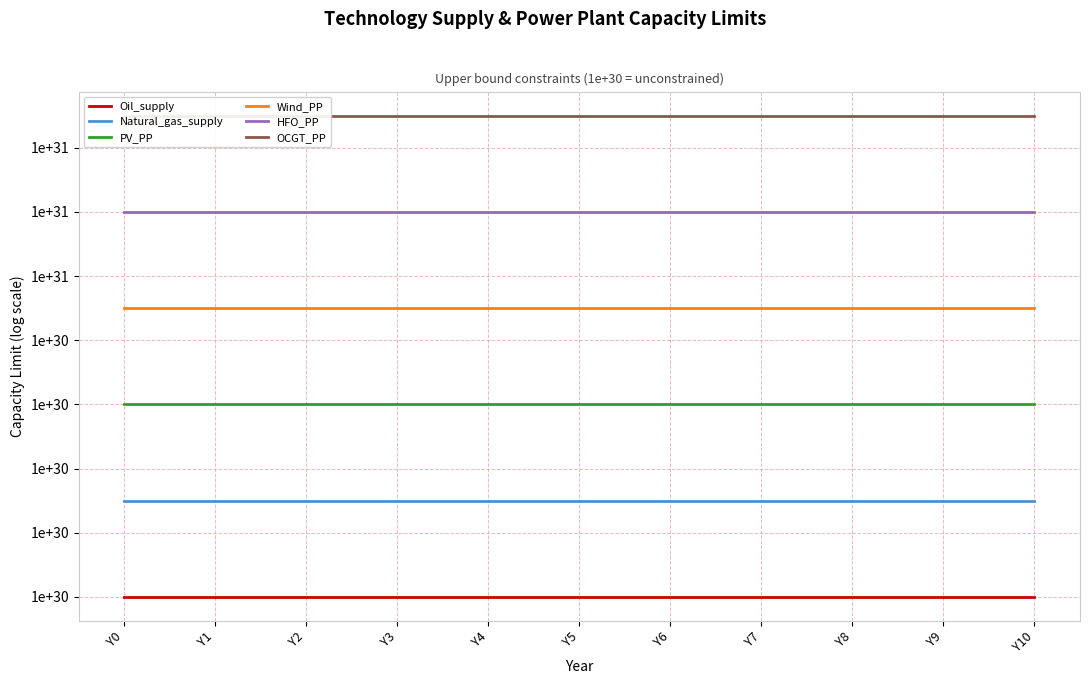

Does the chart display data point markers on the line(s)?

No